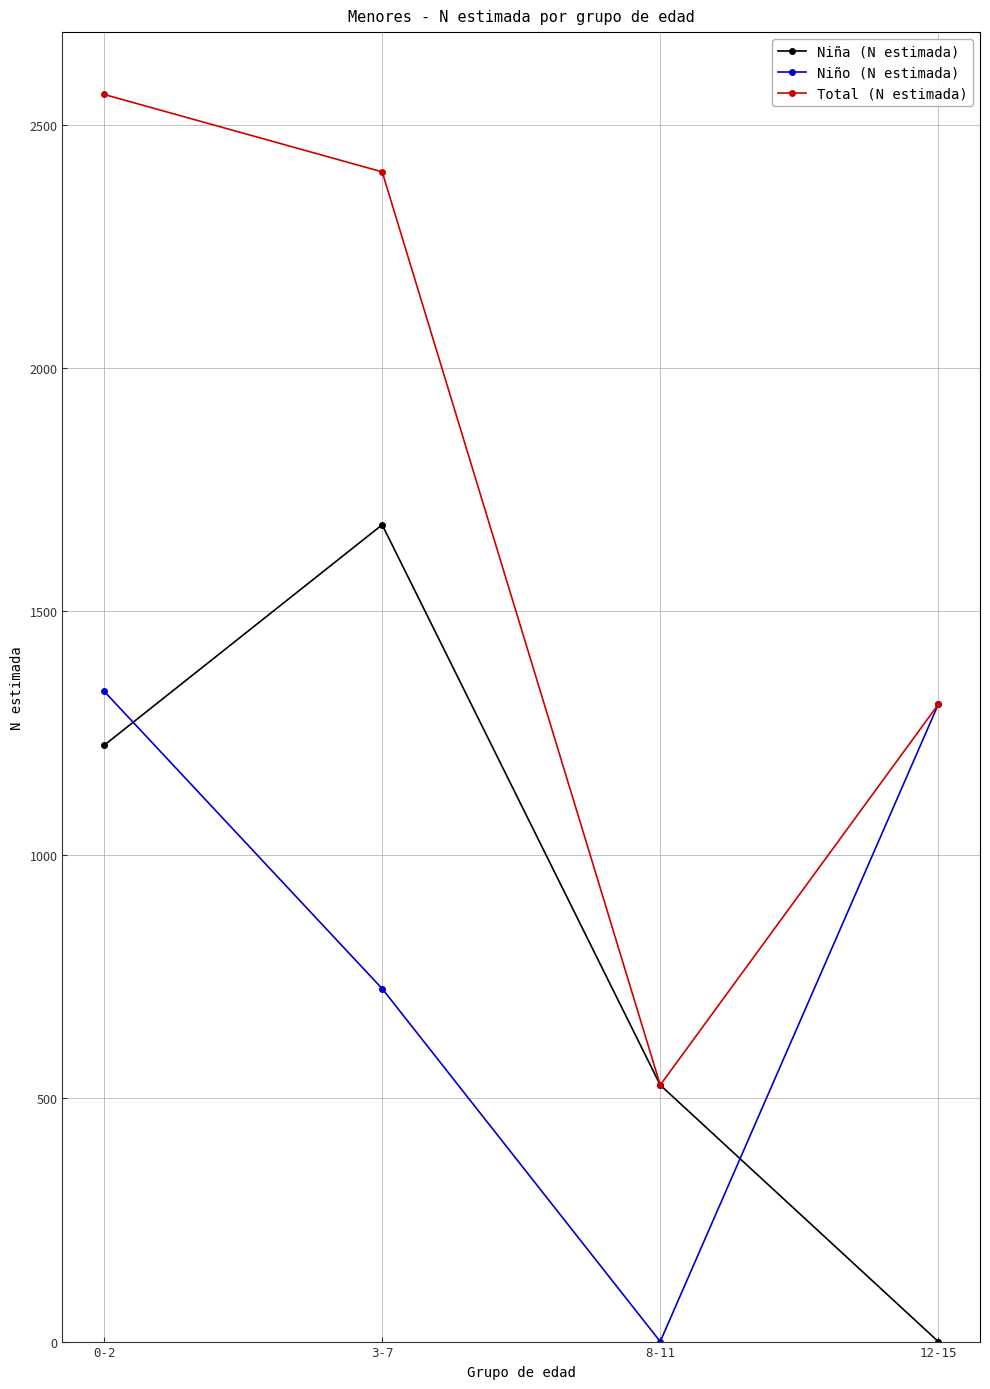

Which series has the widest spread of values?

Total (N estimada)